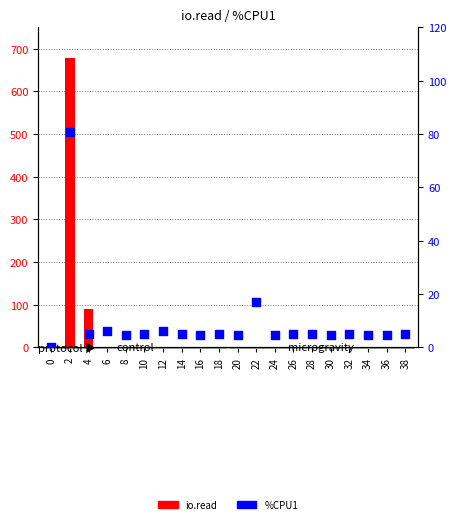

Which series reaches the minimum Y coordinate?

io.read